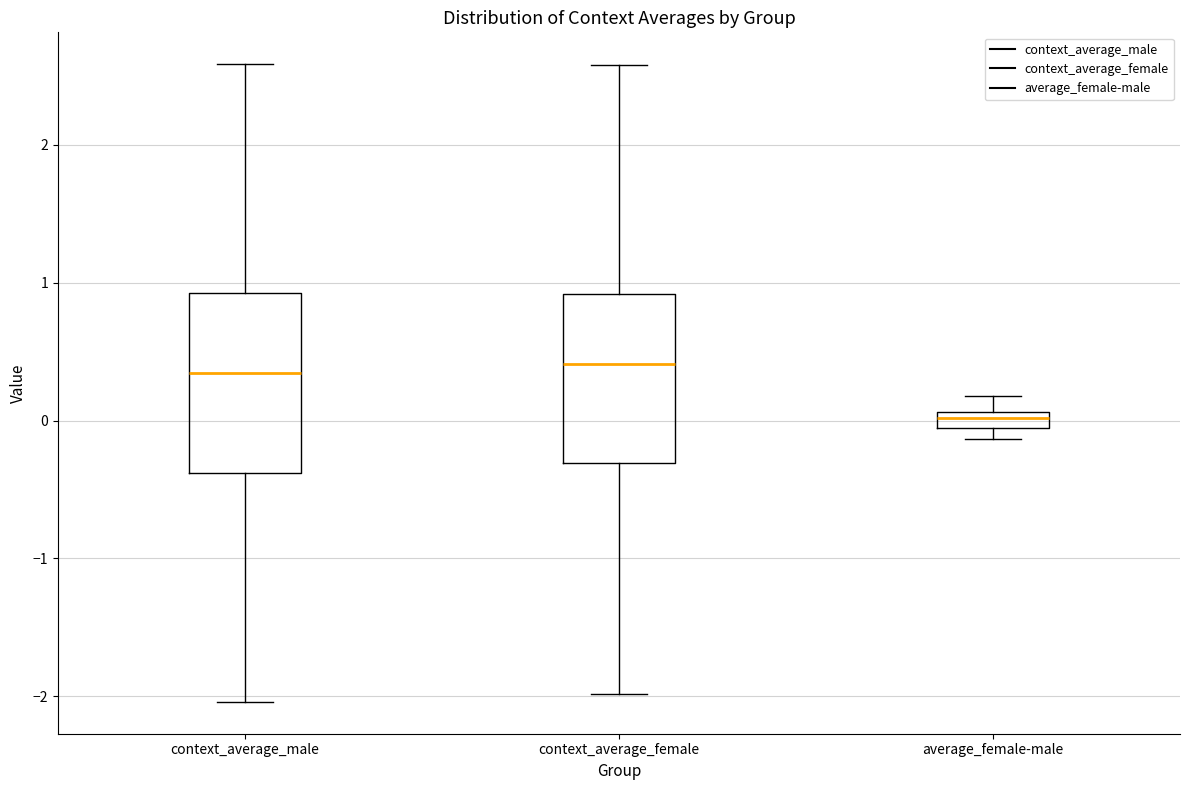

Which box's median line is the lowest?

average_female-male